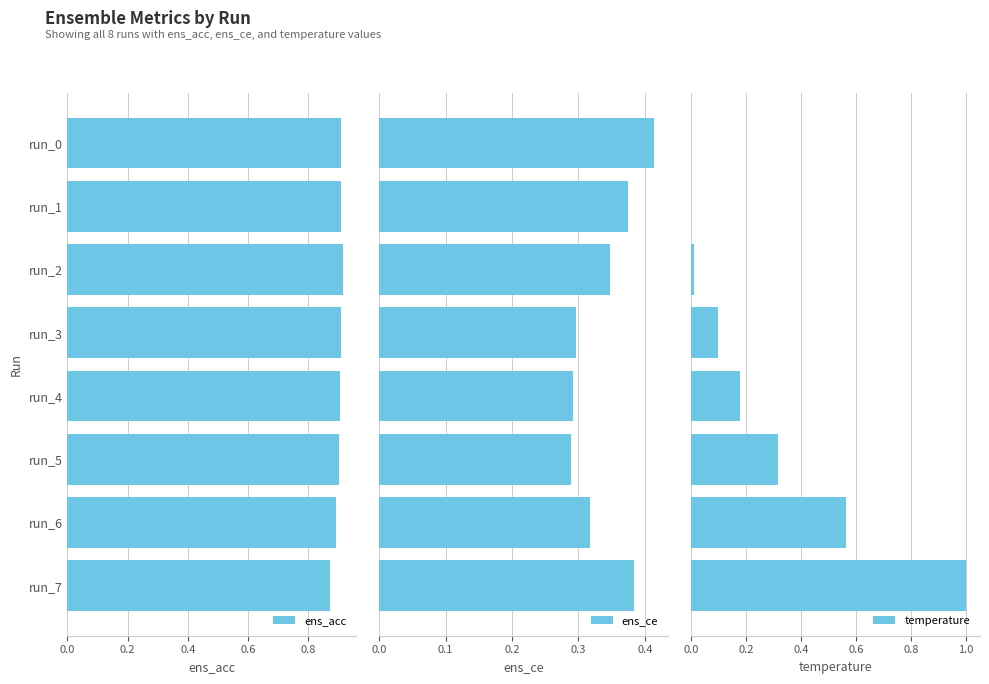

The value of ens_acc at run_7 is 0.4. True or false?

False